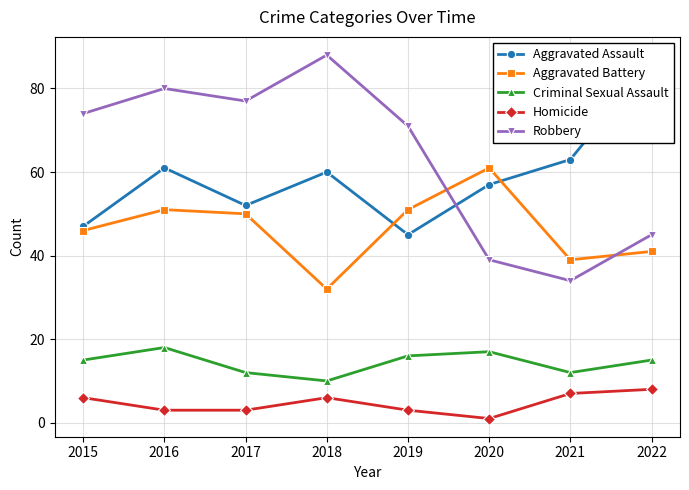

What are all the series names shown in the legend?

Aggravated Assault, Aggravated Battery, Criminal Sexual Assault, Homicide, Robbery